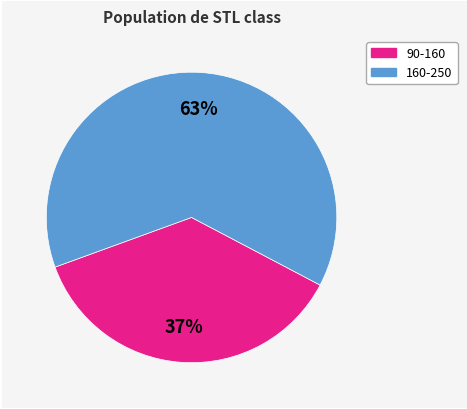

Is there a majority slice in this chart?

Yes